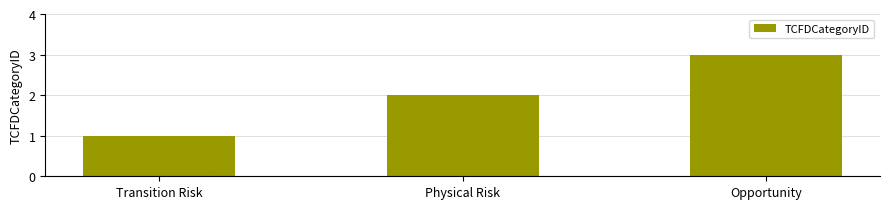

What value does the data have at Transition Risk?

1